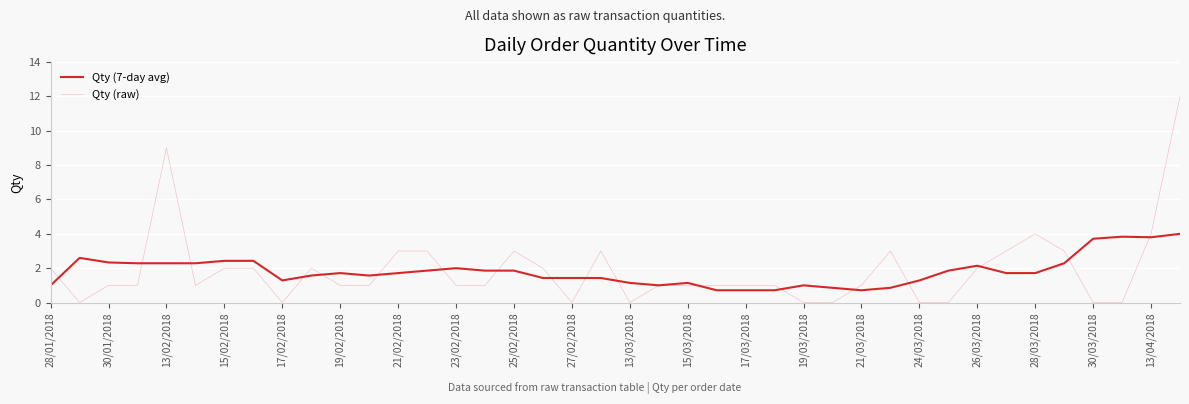

Reading left to right, list all the values displayed in this chart.

Qty (7-day avg): 1.0	2.6	2.3	2.3	2.3	2.3	2.4	2.4	1.3	1.6	1.7	1.6	1.7	1.9	2.0	1.9	1.9	1.4	1.4	1.4	1.1	1.0	1.1	0.7	0.7	0.7	1.0	0.9	0.7	0.9	1.3	1.9	2.1	1.7	1.7	2.3	3.7	3.8	3.8	4.0
Qty (raw): 2.0	0.0	1.0	1.0	9.0	1.0	2.0	2.0	0.0	2.0	1.0	1.0	3.0	3.0	1.0	1.0	3.0	2.0	0.0	3.0	0.0	1.0	1.0	1.0	1.0	1.0	0.0	0.0	1.0	3.0	0.0	0.0	2.0	3.0	4.0	3.0	0.0	0.0	4.0	12.0